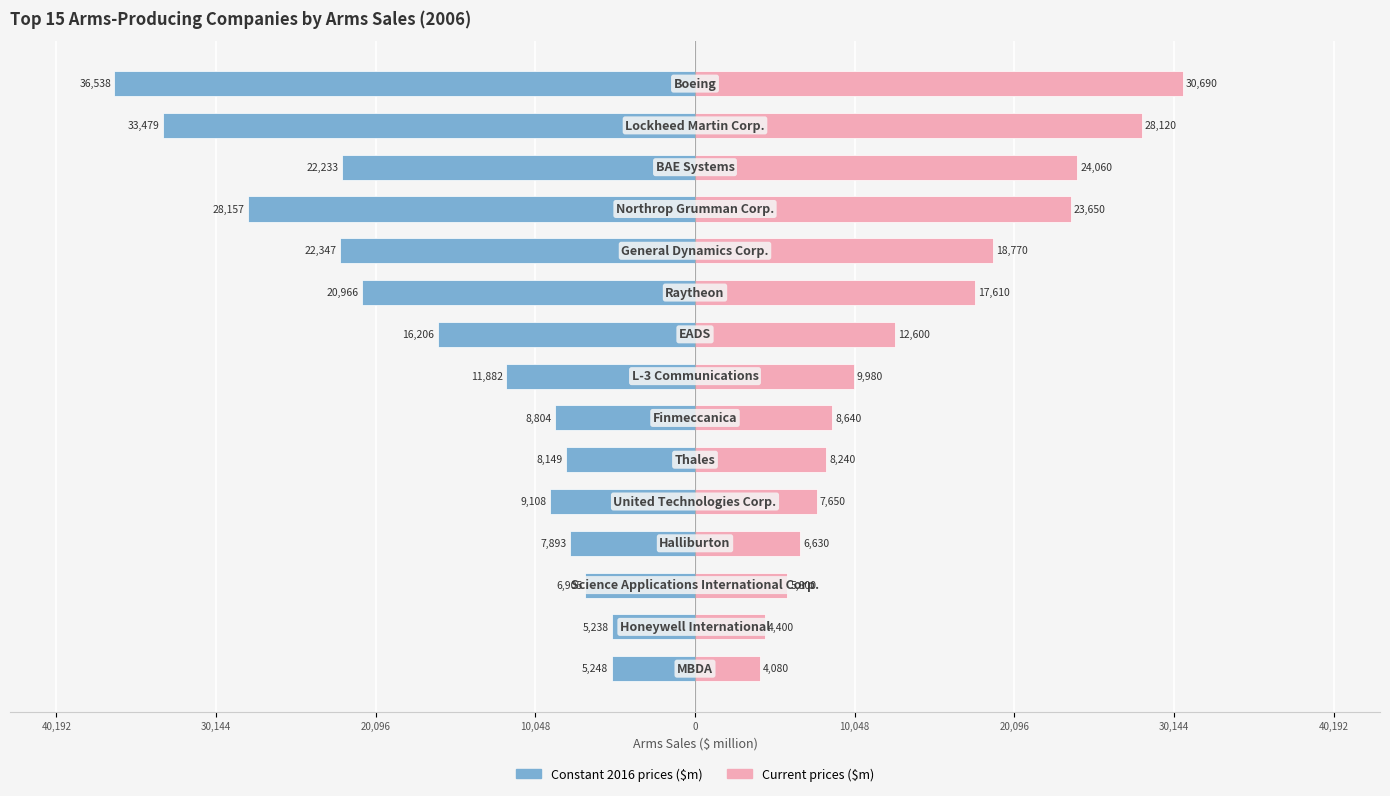

The value of Arms Sales 2006 (constant 2016 prices, $m) at 12 is -2094.1. True or false?

False